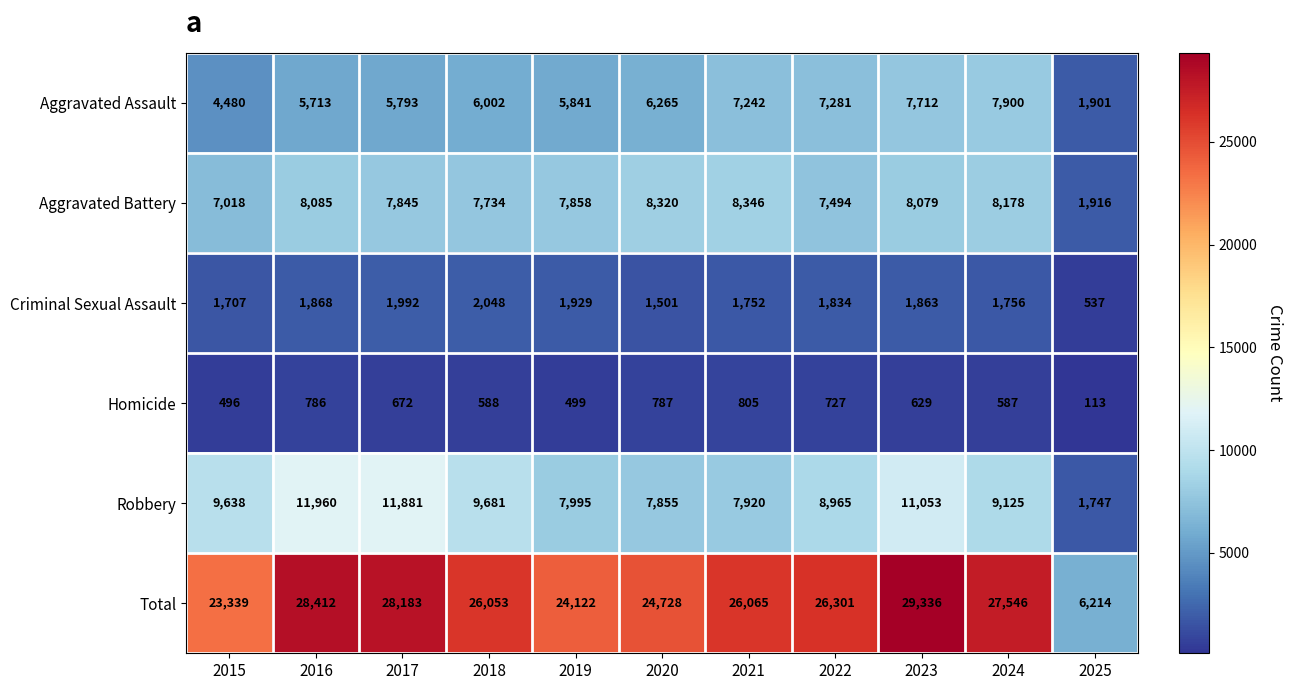

Which category has the highest value in the Homicide series?

2021